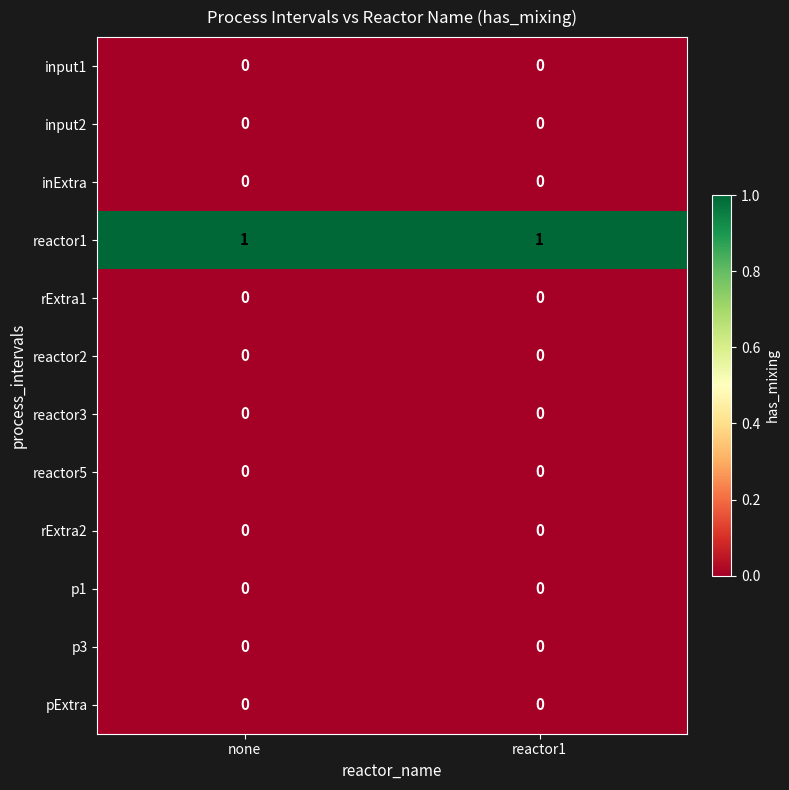

Reading left to right, list all the values displayed in this chart.

input1: none=0	reactor1=0
input2: none=0	reactor1=0
inExtra: none=0	reactor1=0
reactor1: none=1	reactor1=1
rExtra1: none=0	reactor1=0
reactor2: none=0	reactor1=0
reactor3: none=0	reactor1=0
reactor5: none=0	reactor1=0
rExtra2: none=0	reactor1=0
p1: none=0	reactor1=0
p3: none=0	reactor1=0
pExtra: none=0	reactor1=0